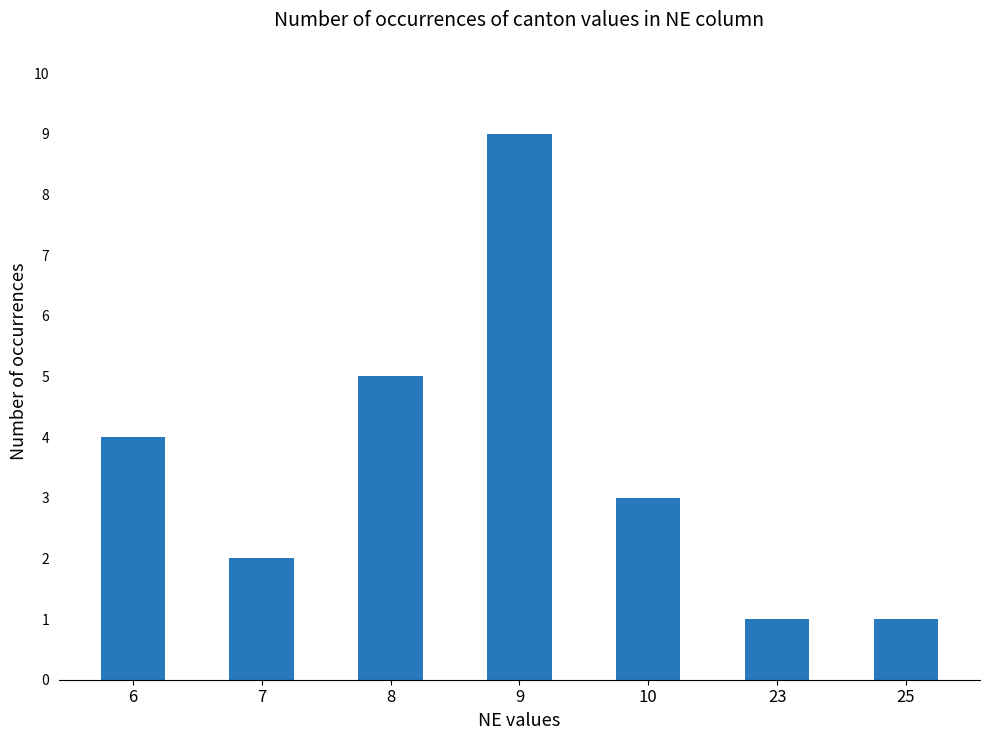

What is the value of the 2nd bar from the left?

2